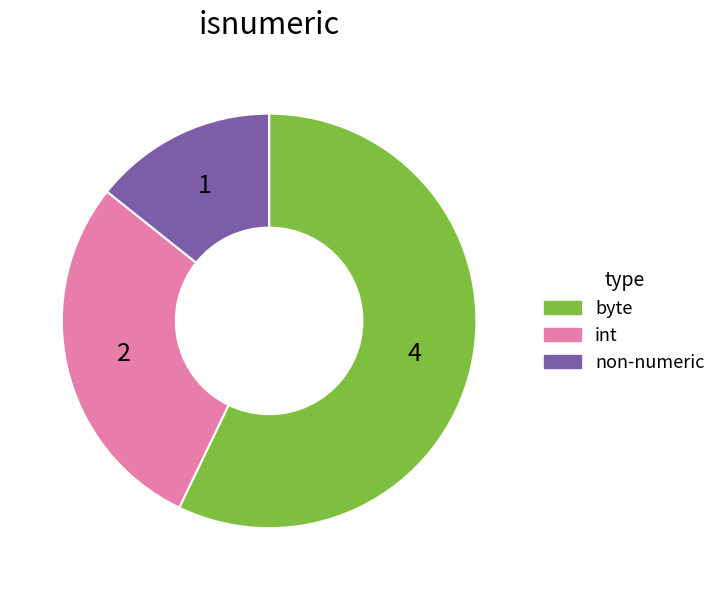

Does any single category account for the majority?

Yes